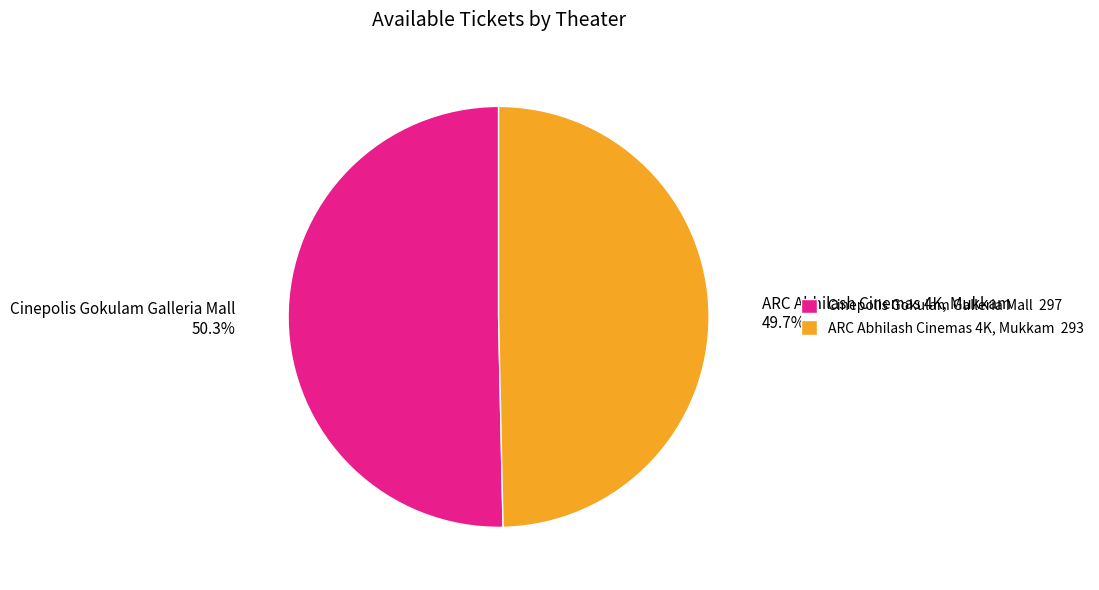

Which slice is the smallest?

ARC Abhilash Cinemas 4K, Mukkam